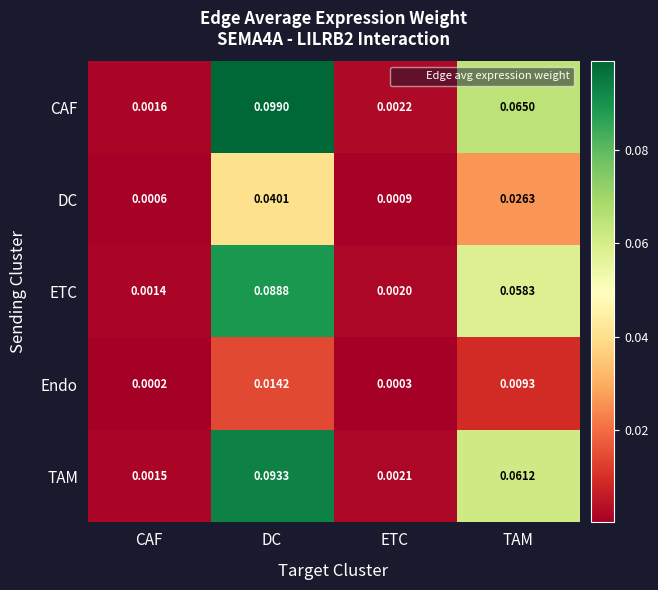

Which category has the lowest value in the TAM series?

CAF